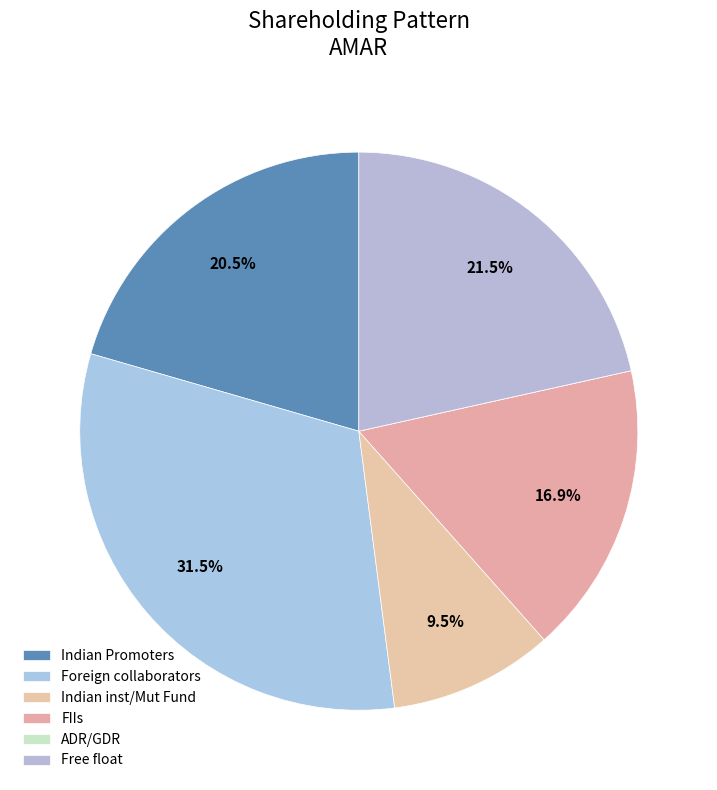

How many slices are in this pie chart?

6